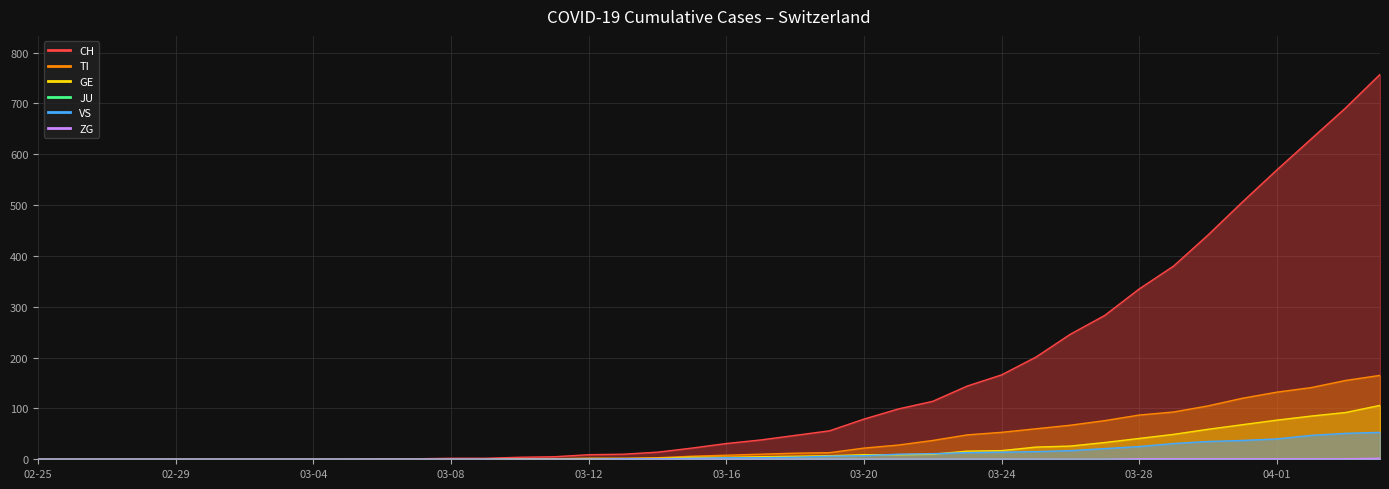

What is the total value across all series at 03-12?

12